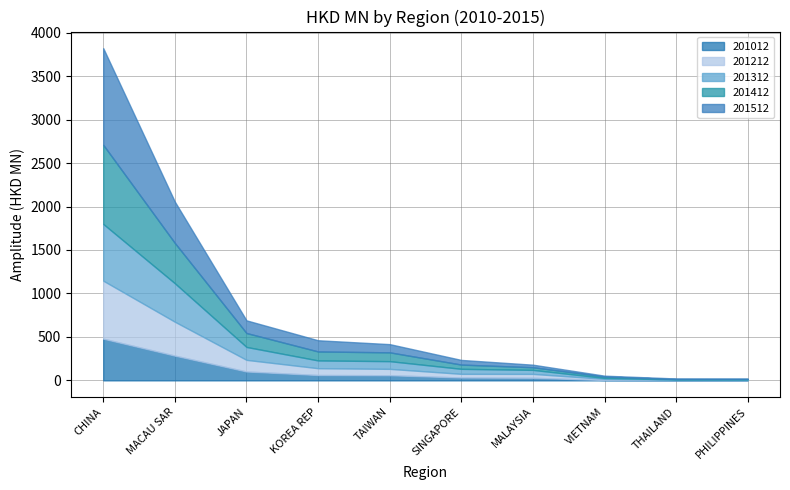

Reading right to left, transcribe all the data shown in this chart.

201012: 3.6	3.0	4.3	29.6	32.9	59.0	61.4	102.1	284.4	479.6
201212: 3.5	4.3	13.1	44.9	42.3	73.5	78.5	133.9	390.1	667.2
201312: 4.1	3.9	10.6	46.1	57.6	88.6	89.4	148.4	442.6	652.7
201412: 4.5	3.8	16.3	30.3	48.9	101.5	103.3	160.3	463.6	910.4
201512: 4.7	6.8	9.6	29.3	53.4	94.2	128.8	145.6	475.0	1112.0